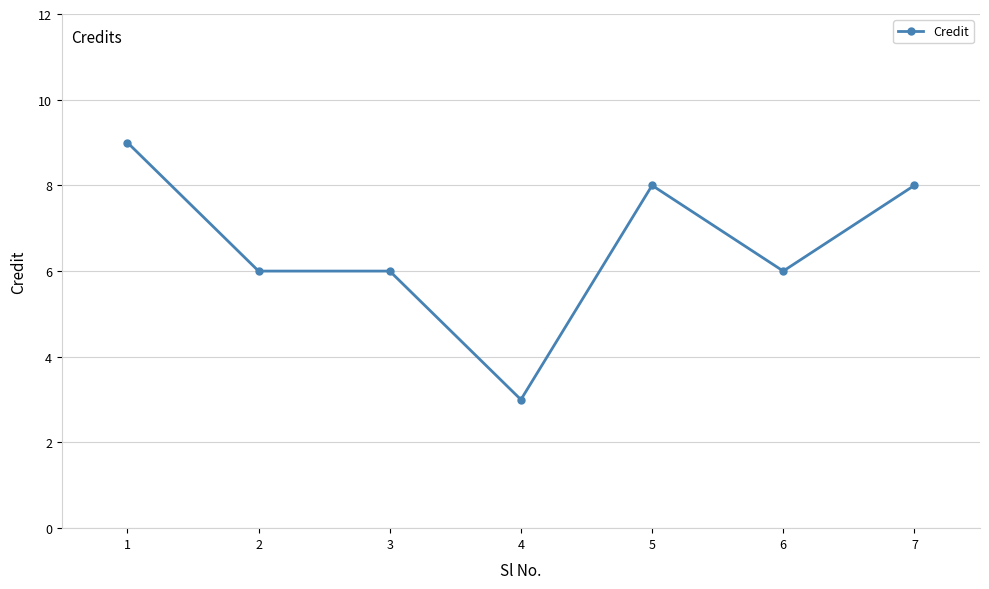

What is the change in value from 4 to 6?

+3